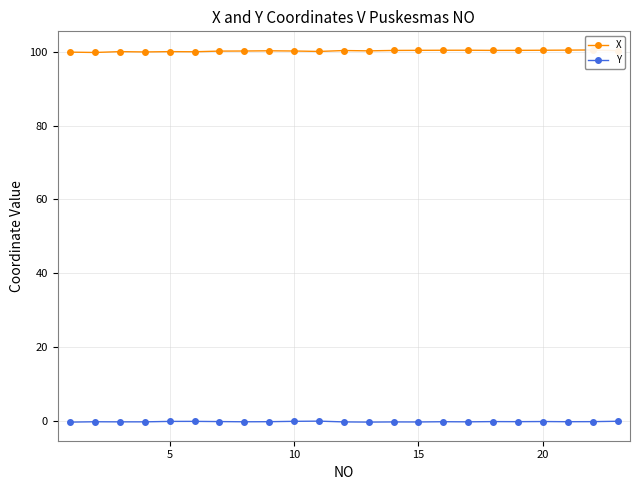

True or false: Y has more than 2 interior local peaks.

True